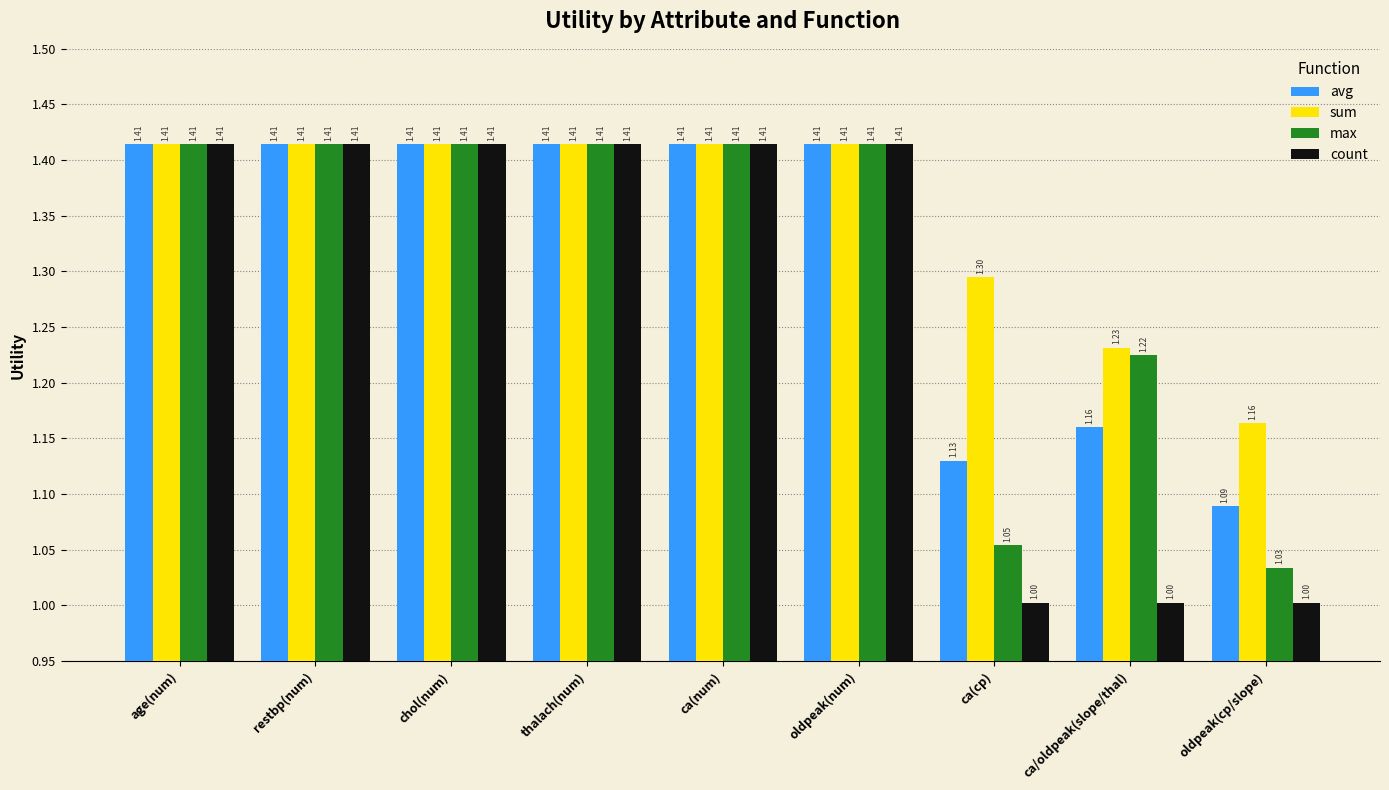

Which series has the largest total across all categories?

sum